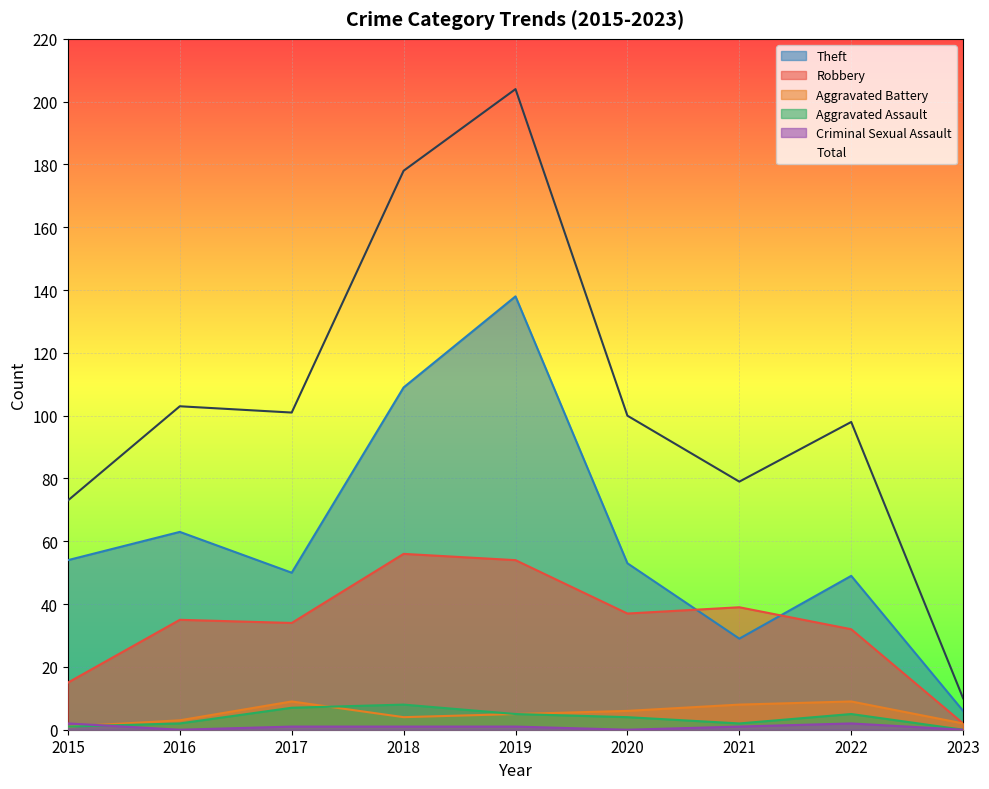

How many interior local valleys does the Theft series have?

2